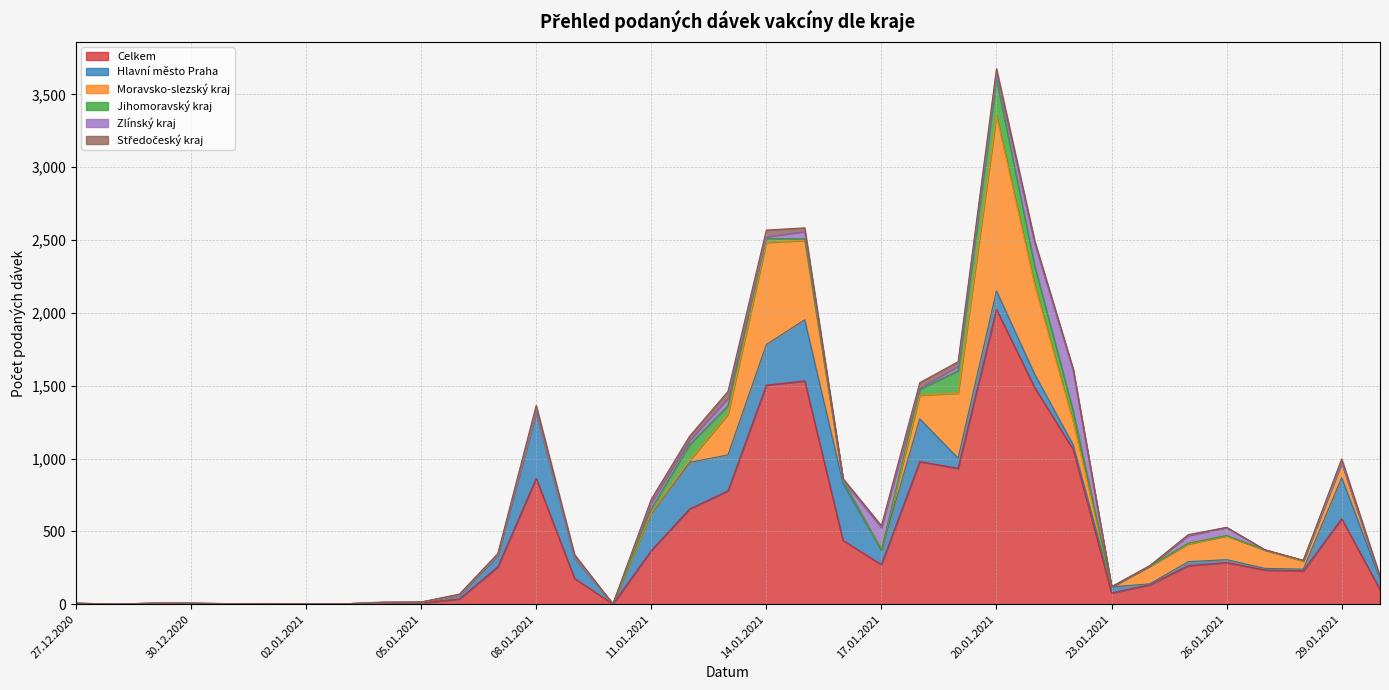

Reading left to right, extract all data points from this chart.

Celkem: 5	1	5	5	3	4	3	2	10	9	36	257	864	177	1	368	654	778	1504	1533	438	272	979	933	2024	1485	1063	77	134	265	286	235	229	587	100
Hlavní město Praha: 1	0	1	1	0	0	0	1	1	2	27	77	451	140	0	260	320	247	279	420	391	98	294	69	127	92	31	42	6	27	20	11	12	282	72
Moravsko-slezský kraj: 1	0	1	1	0	0	0	0	1	2	0	2	0	3	0	1	12	280	701	545	20	2	163	447	1204	611	158	0	122	122	163	127	54	100	5
Jihomoravský kraj: 0	0	0	0	1	0	0	0	0	2	2	2	4	2	1	26	110	57	27	11	1	0	38	154	252	132	74	0	0	5	3	0	6	5	0
Zlínský kraj: 0	0	0	1	0	0	0	0	1	0	0	0	2	0	0	42	30	53	12	50	1	154	12	31	31	153	277	0	3	53	55	0	0	0	0
Středočeský kraj: 1	0	1	0	0	1	0	0	2	0	5	10	44	19	0	24	28	46	46	25	12	13	35	31	39	19	13	1	0	6	1	1	0	24	15